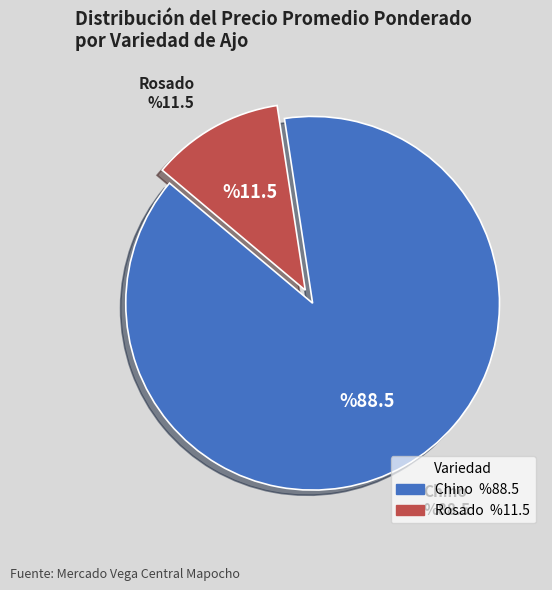

Do Chino and Rosado together represent more than half of the pie?

Yes